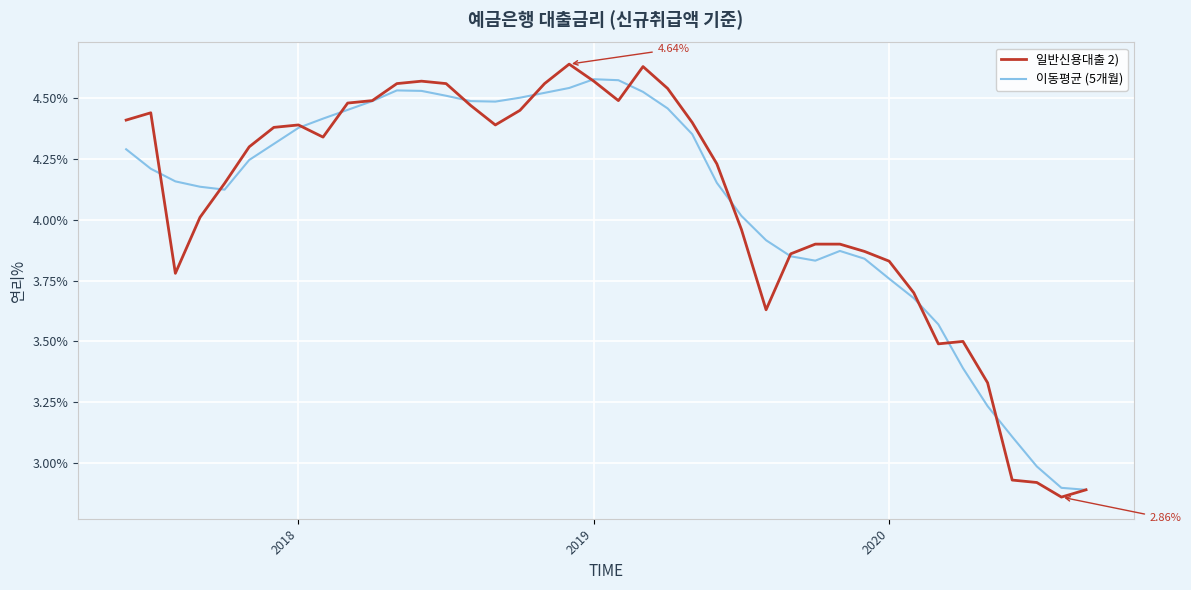

Which series has the widest spread of values?

일반신용대출 2)